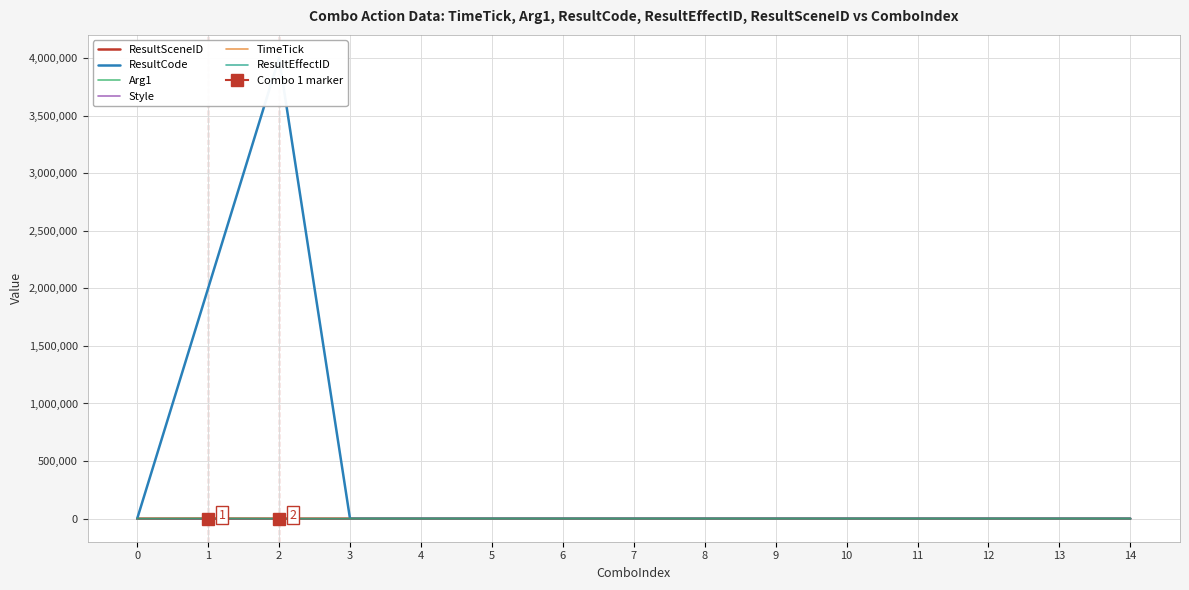

True or false: ResultEffectID has more than 1 points higher than both neighbors.

False